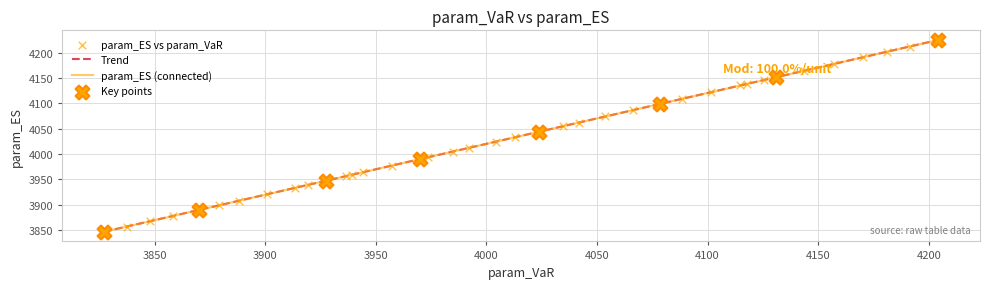

Which series has the largest range (max minus min)?

param_ES (connected)